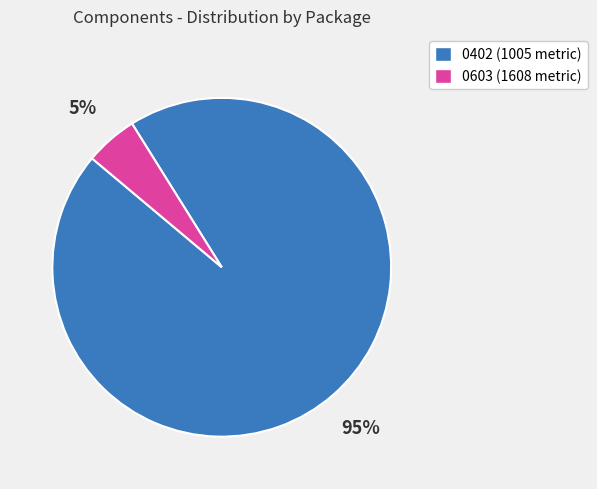

To the nearest percent, what is the average slice percentage?

50%